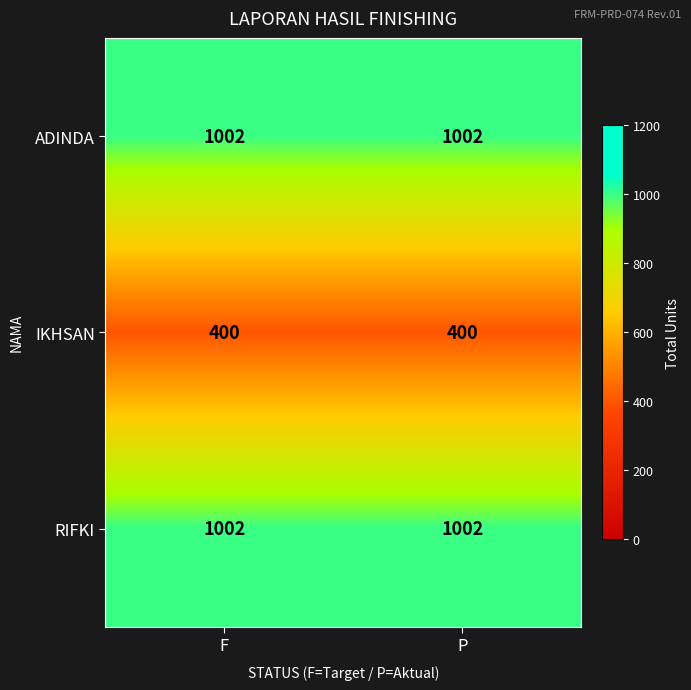

What is the spread (max minus min) of values at P?

602